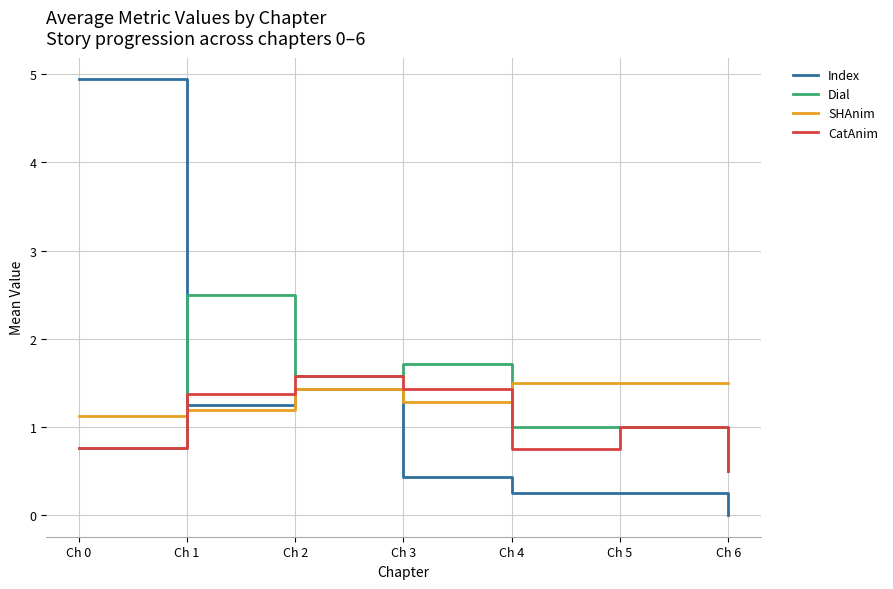

True or false: Index has more than 2 points higher than both neighbors.

False